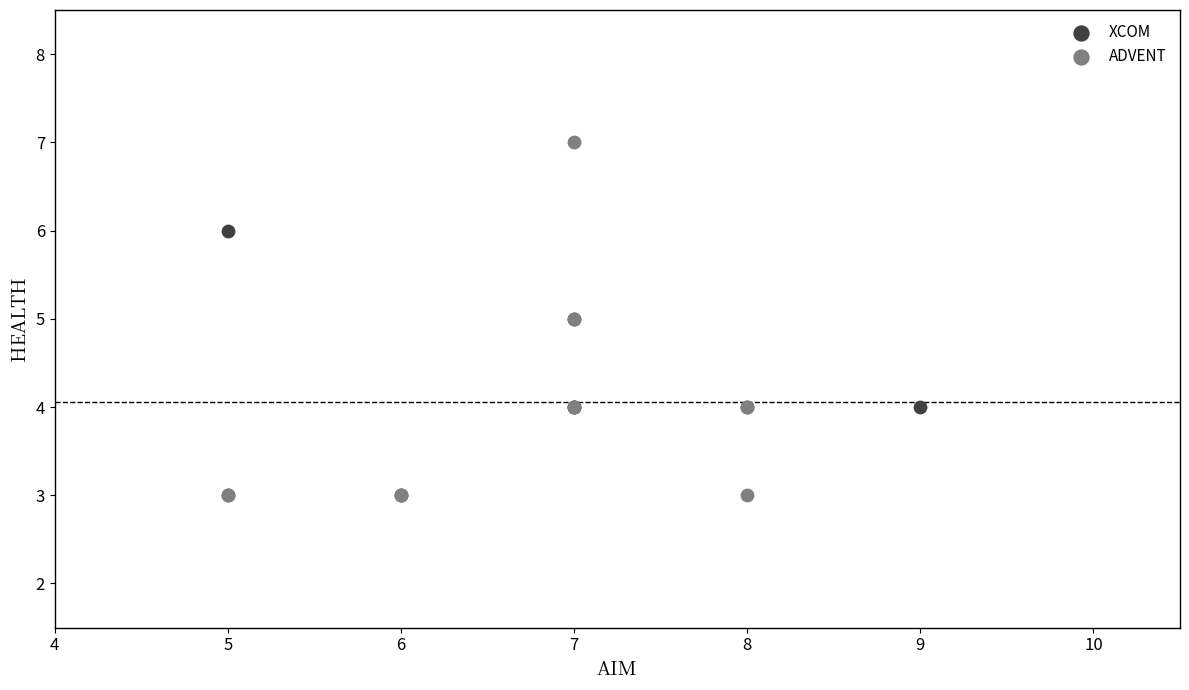

Which series has the largest Y range (max minus min)?

ADVENT